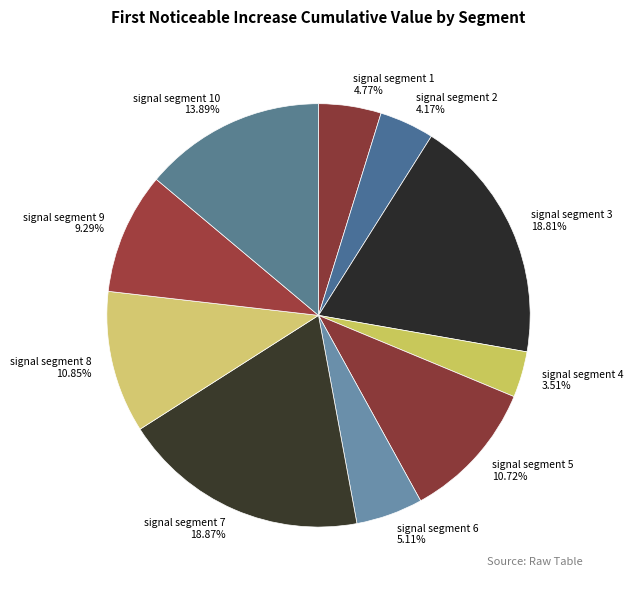

Do signal segment 9 and signal segment 2 together represent more than half of the pie?

No